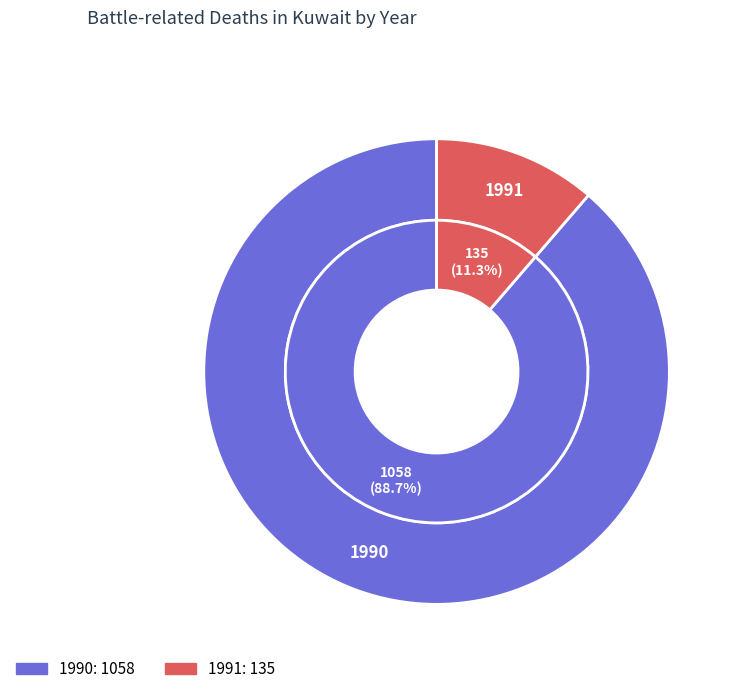

How many segments does this pie chart have?

2